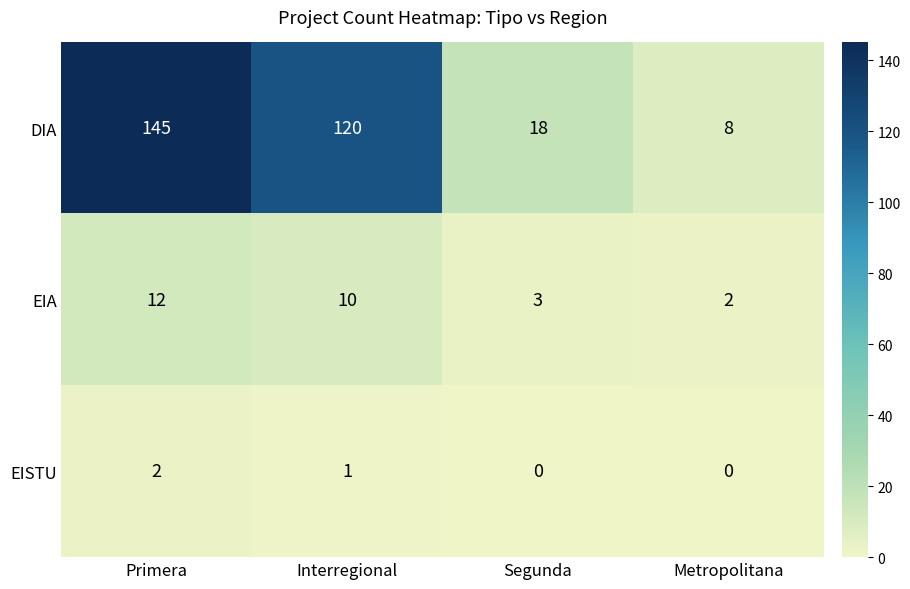

At which label is EIA closest to 7?

Interregional